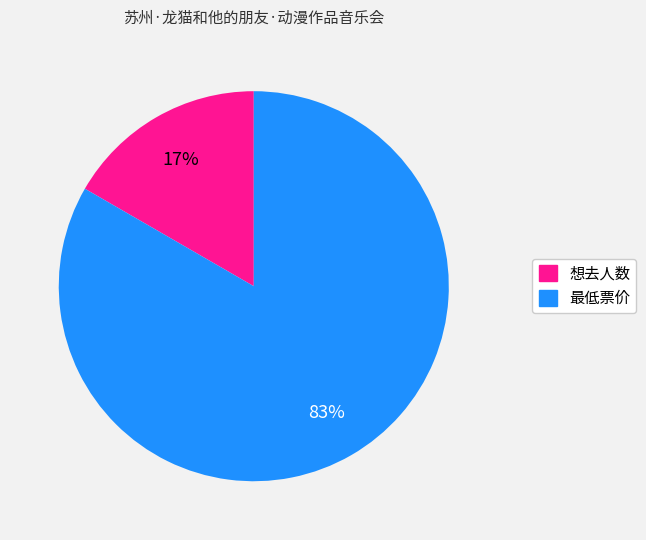

To the nearest percent, what is the average slice percentage?

50%